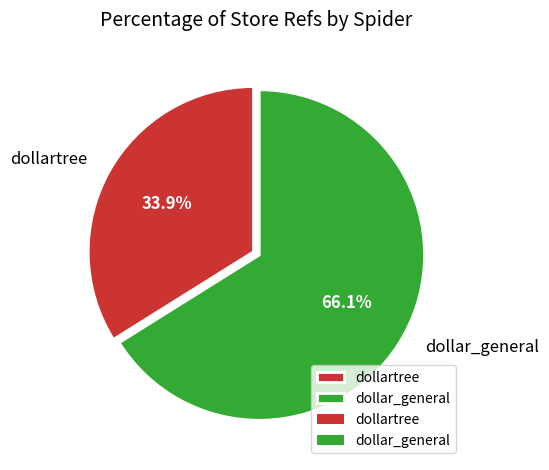

Which category accounts for the majority?

dollar_general